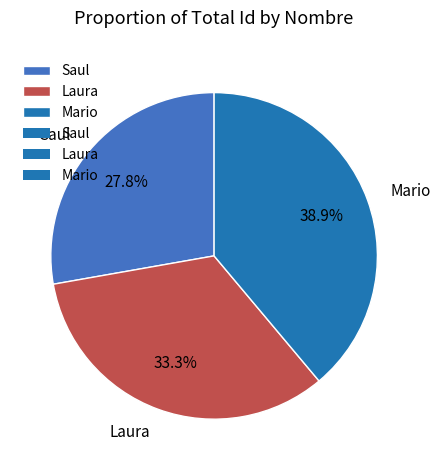

To the nearest percent, what percentage of the pie is Saul?

28%